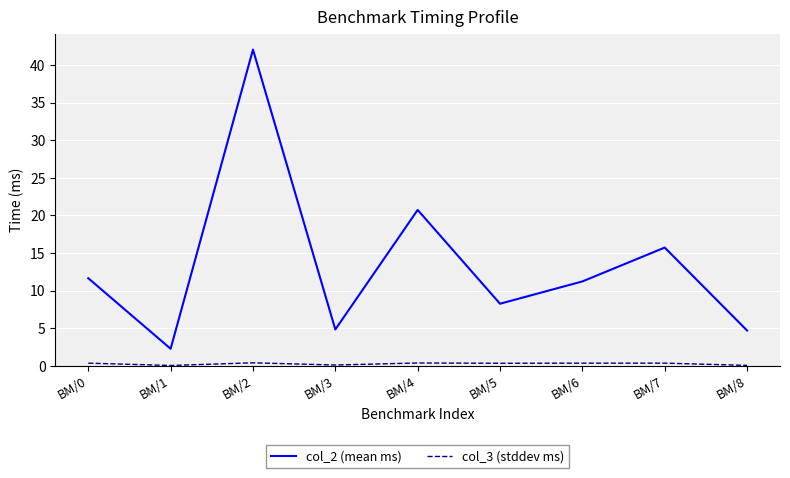

How many lines are shown in the chart?

2